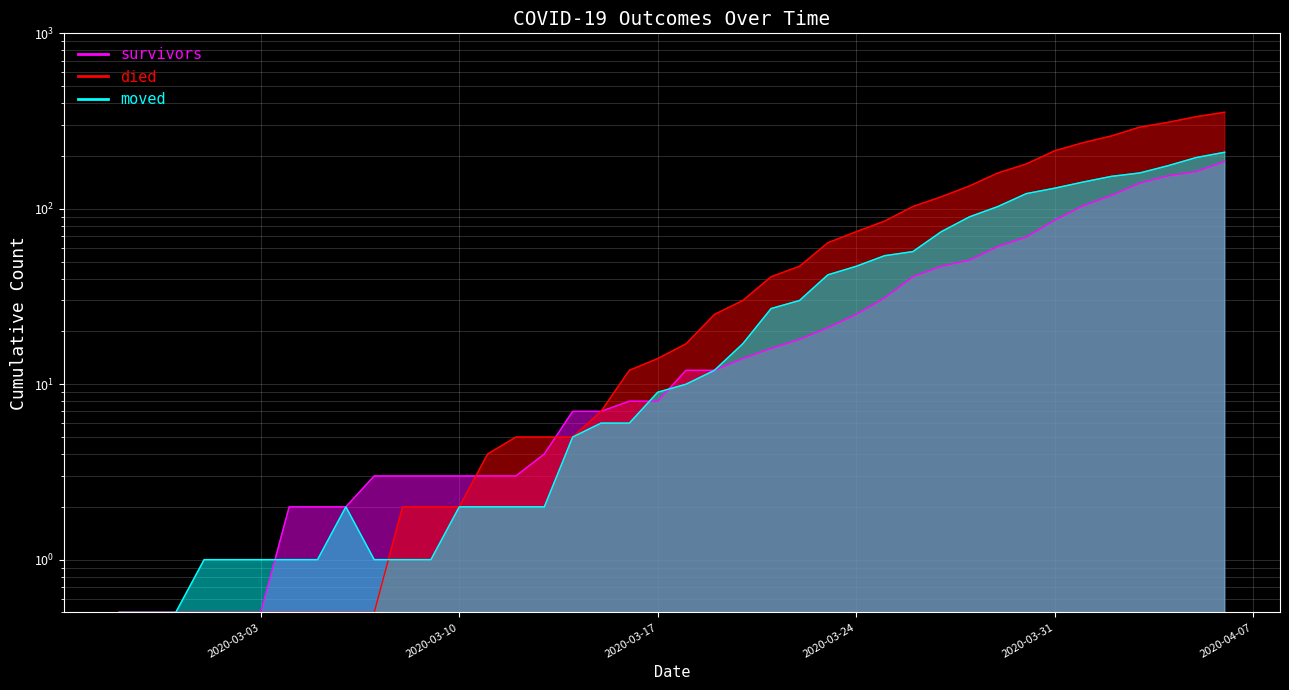

What is the difference between the highest and lowest values at 2020-04-01?

134.0